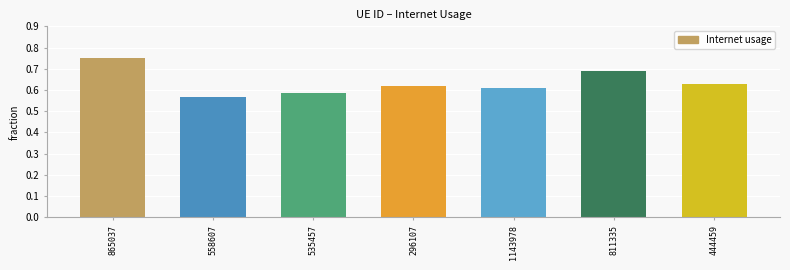

What is the change in value from 558607 to 811335?

+0.1